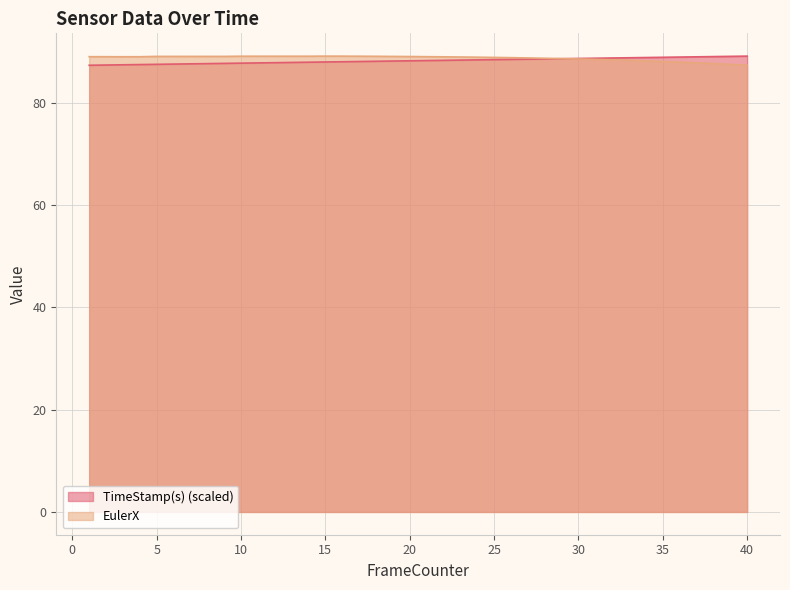

Is it true that TimeStamp(s) equals 87.9 at 12?

True